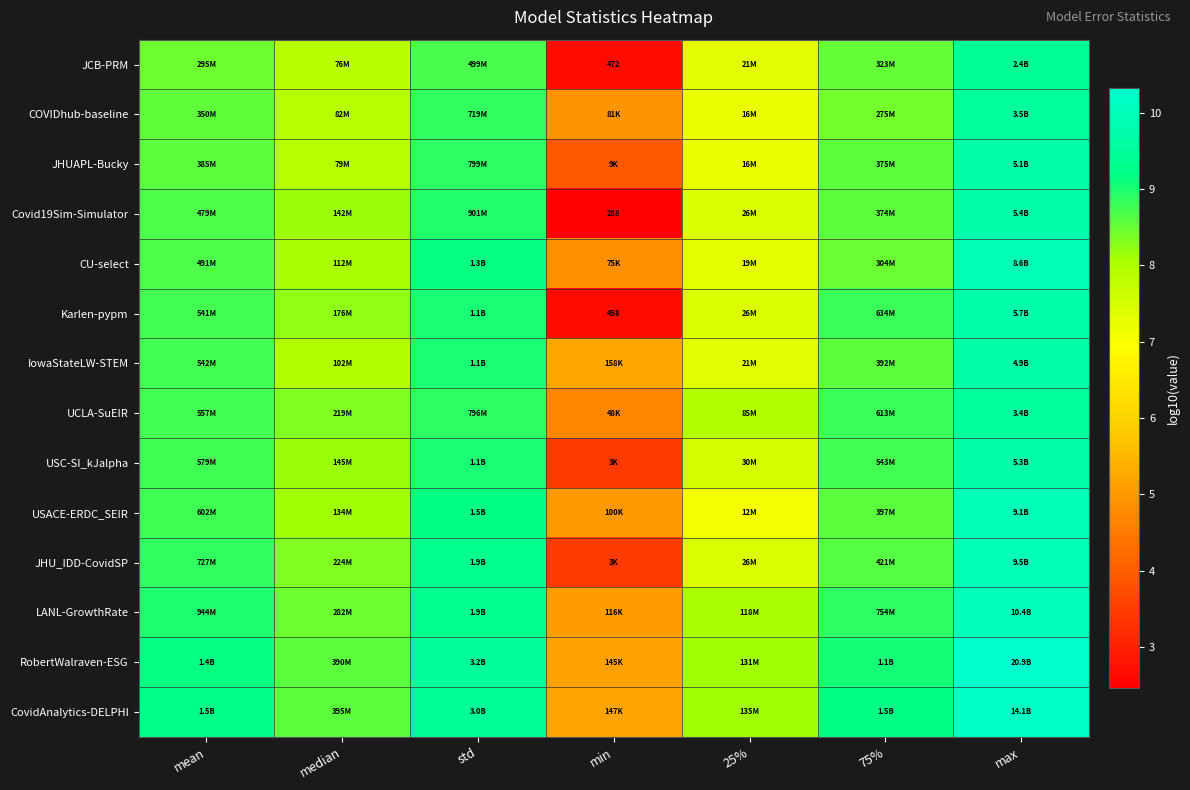

Which label corresponds to the smallest value in the chart?

min